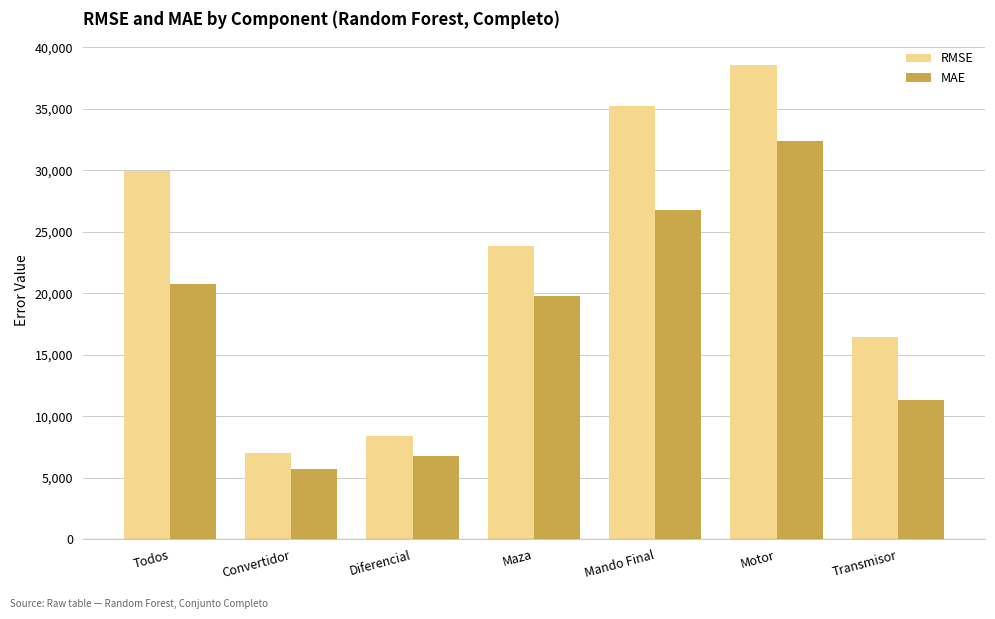

What is the minimum value for MAE?

5720.9